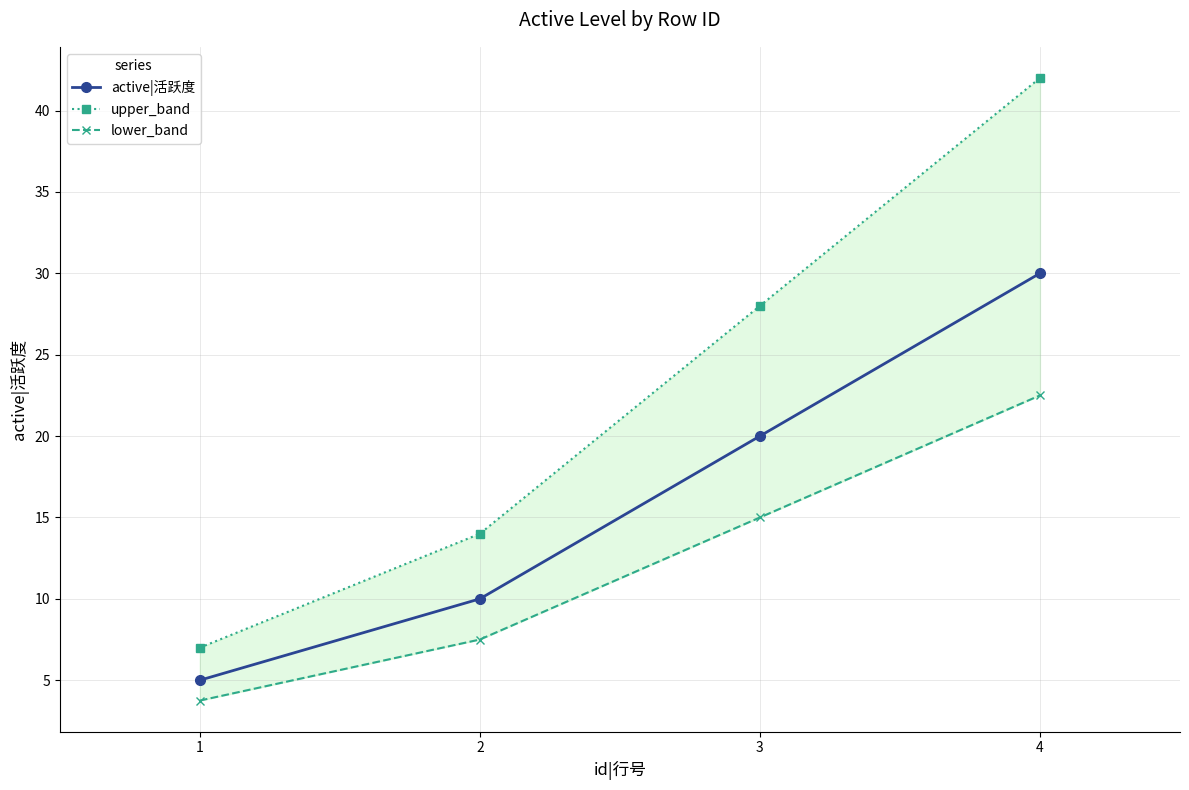

At which label does upper_band first exceed 28?

4